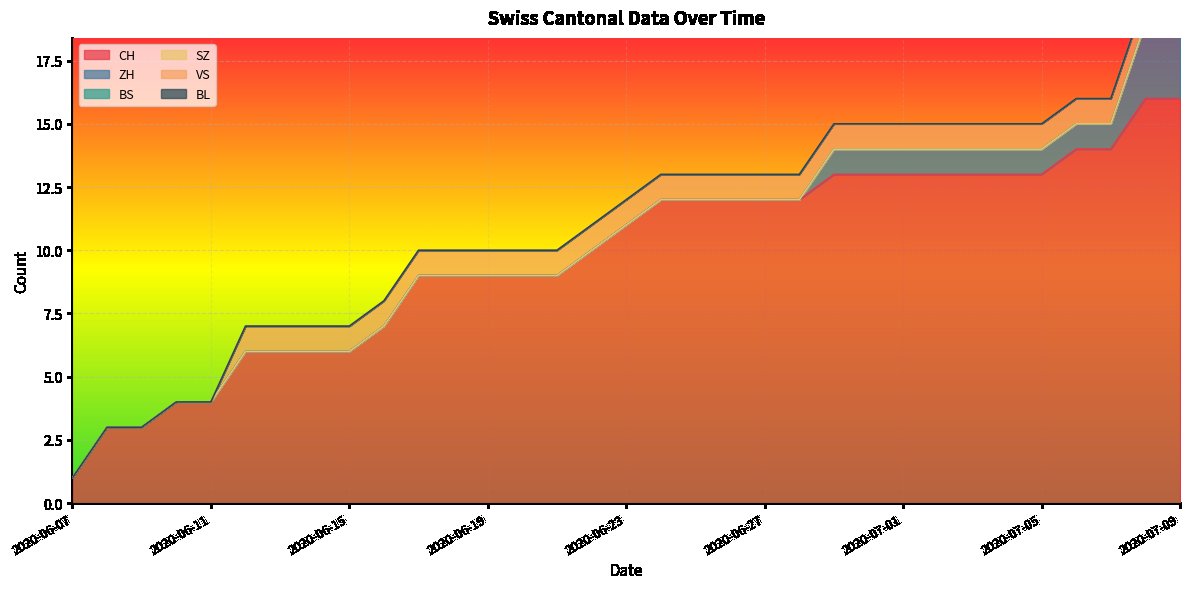

True or false: CH and BS cross at least once.

False